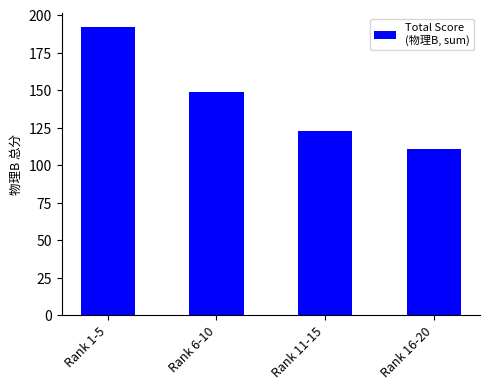

What is the sum of all values?

575